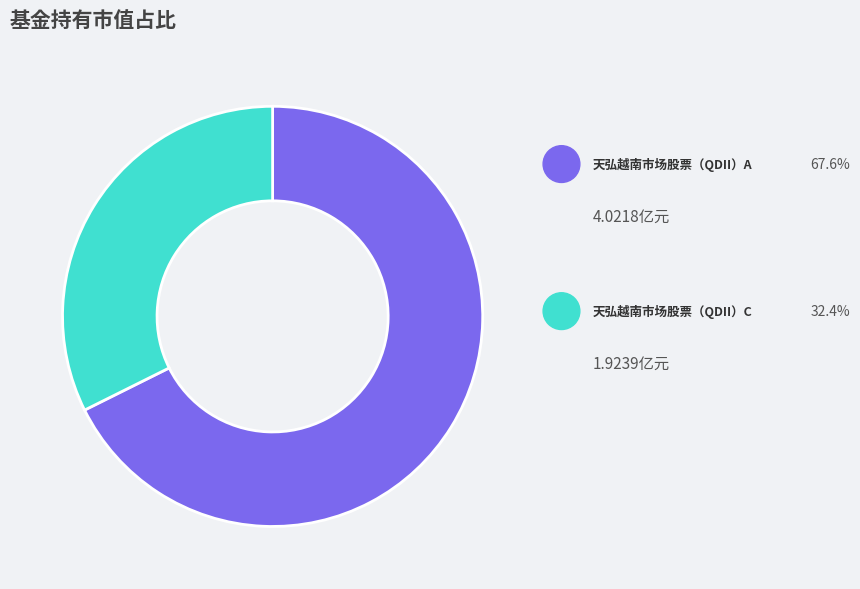

To the nearest percent, what is the average slice percentage?

50%